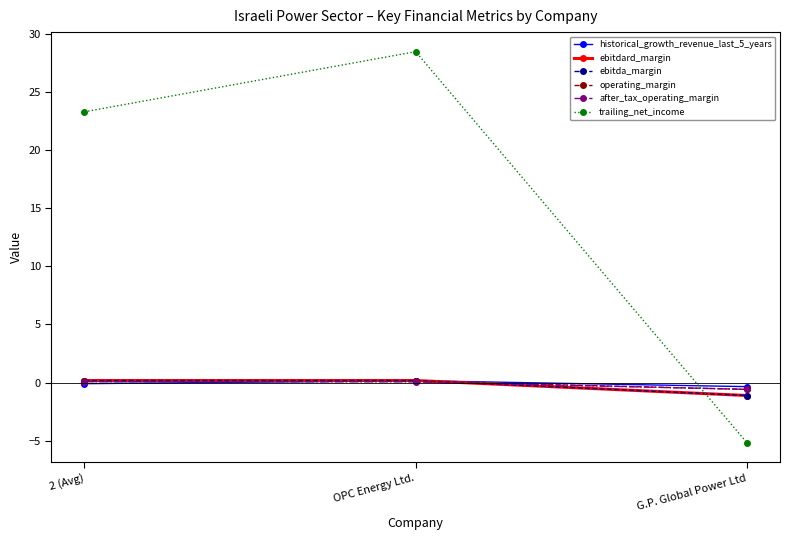

List the series in order of their peak value, highest first.

trailing_net_income, ebitdard_margin, ebitda_margin, historical_growth_revenue_last_5_years, operating_margin, after_tax_operating_margin